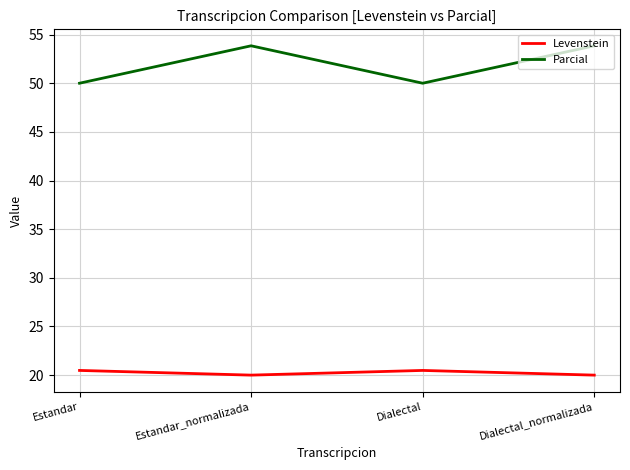

True or false: Parcial has more than 1 points higher than both neighbors.

False